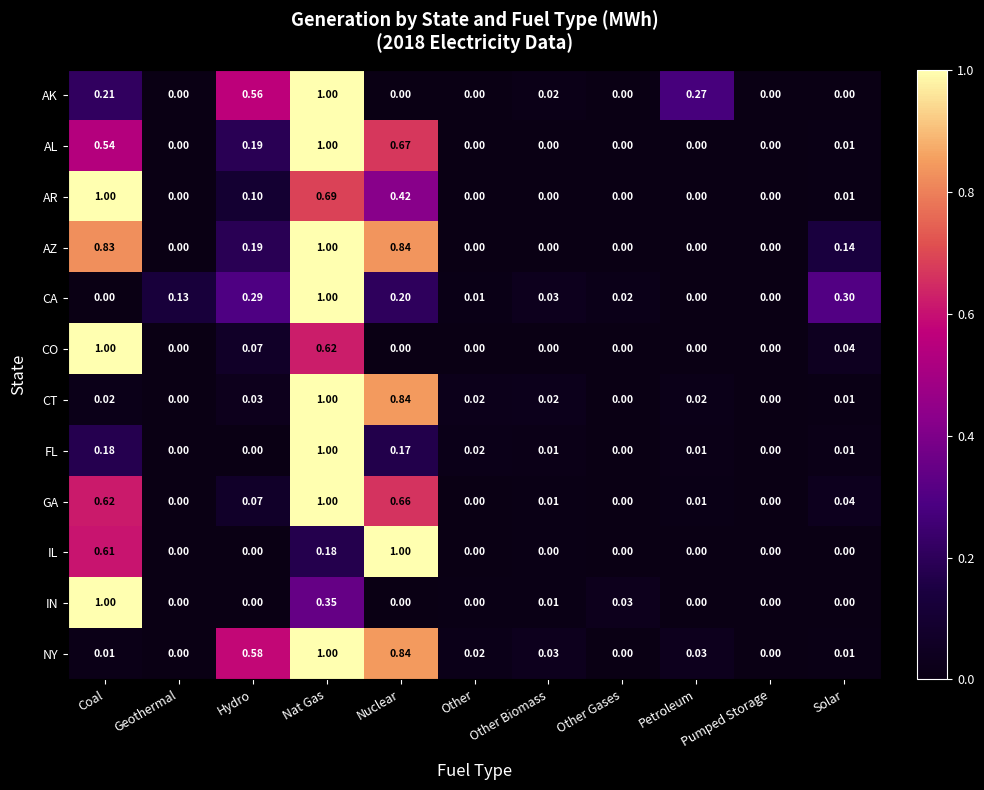

At which category is the sum across all series the highest?

Nat Gas